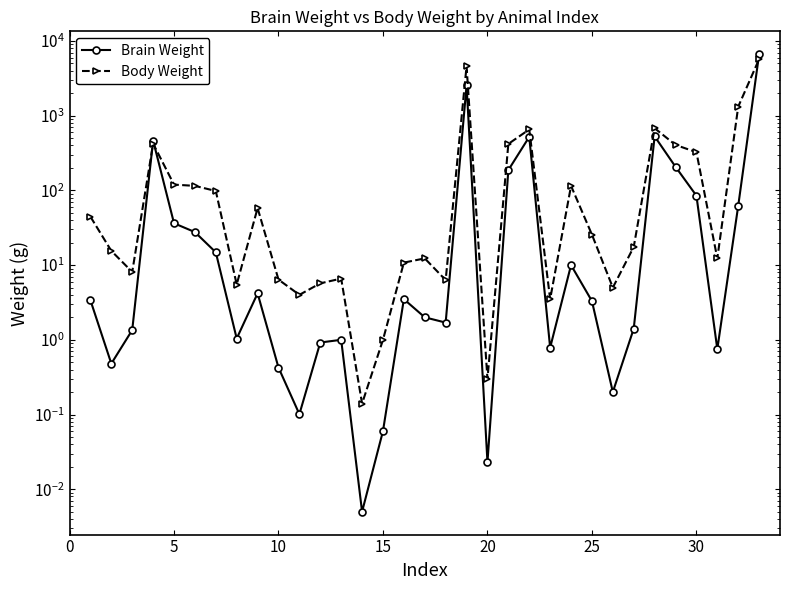

True or false: Body Weight has more than 0 points higher than both neighbors.

True